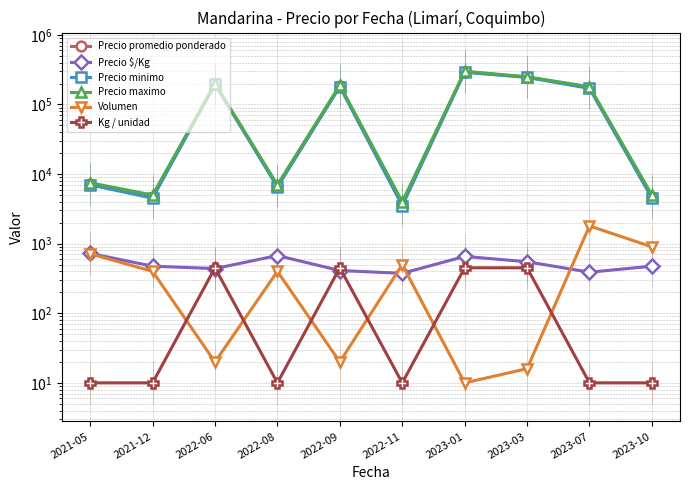

Reading left to right, extract all data points from this chart.

Precio promedio ponderado: 2021-05=7250	2021-12=4750	2022-06=197500	2022-08=6750	2022-09=185000	2022-11=3750	2023-01=295000	2023-03=247500	2023-07=175000	2023-10=4750
Precio $/Kg: 2021-05=725	2021-12=475	2022-06=439	2022-08=675	2022-09=411	2022-11=375	2023-01=656	2023-03=550	2023-07=389	2023-10=475
Precio minimo: 2021-05=7000	2021-12=4500	2022-06=195000	2022-08=6500	2022-09=180000	2022-11=3500	2023-01=290000	2023-03=245000	2023-07=170000	2023-10=4500
Precio maximo: 2021-05=7500	2021-12=5000	2022-06=200000	2022-08=7000	2022-09=190000	2022-11=4000	2023-01=300000	2023-03=250000	2023-07=180000	2023-10=5000
Volumen: 2021-05=716	2021-12=400	2022-06=20	2022-08=400	2022-09=20	2022-11=500	2023-01=10	2023-03=16	2023-07=1800	2023-10=900
Kg / unidad: 2021-05=10	2021-12=10	2022-06=450	2022-08=10	2022-09=450	2022-11=10	2023-01=450	2023-03=450	2023-07=10	2023-10=10